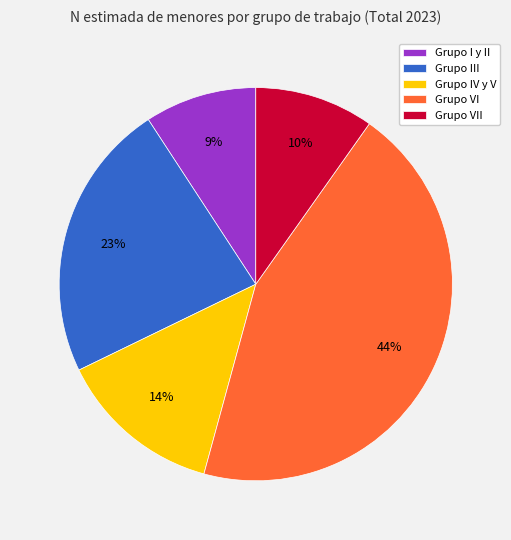

Is there any slice that represents more than half of the pie?

No